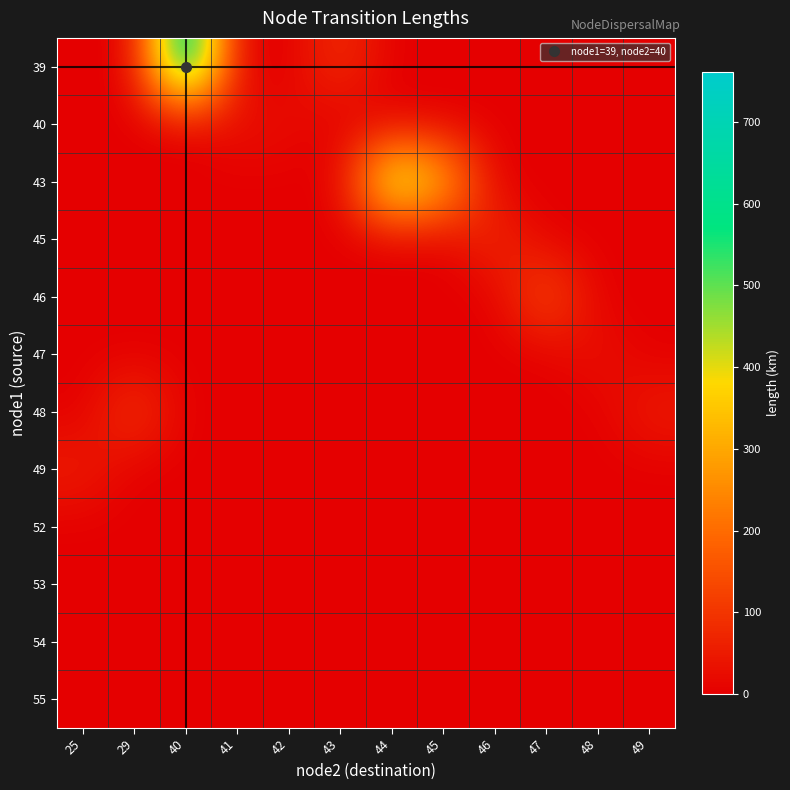

How many distinct data groups are displayed?

12